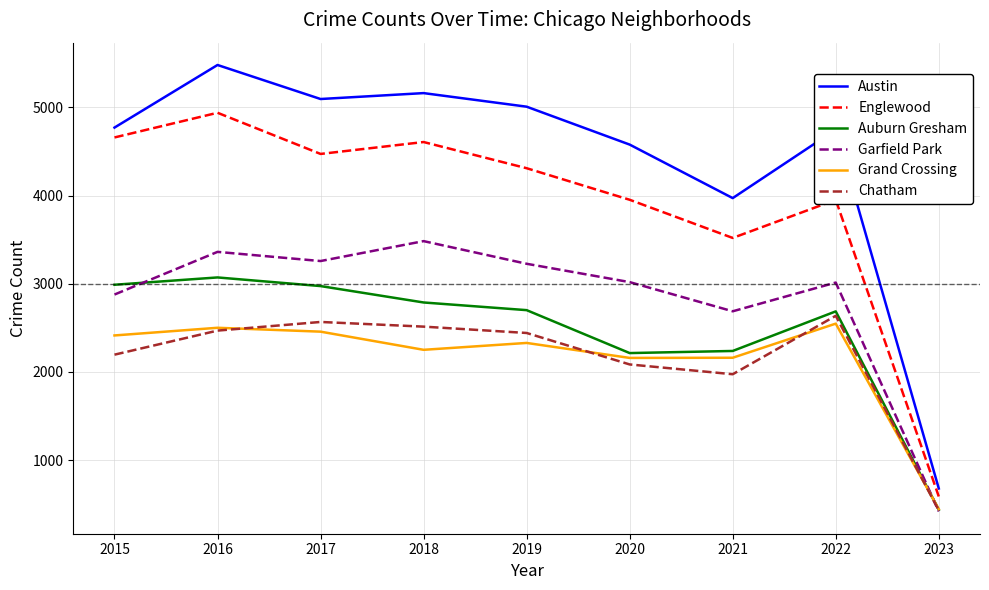

The value of Austin at 2023 is 677. True or false?

True